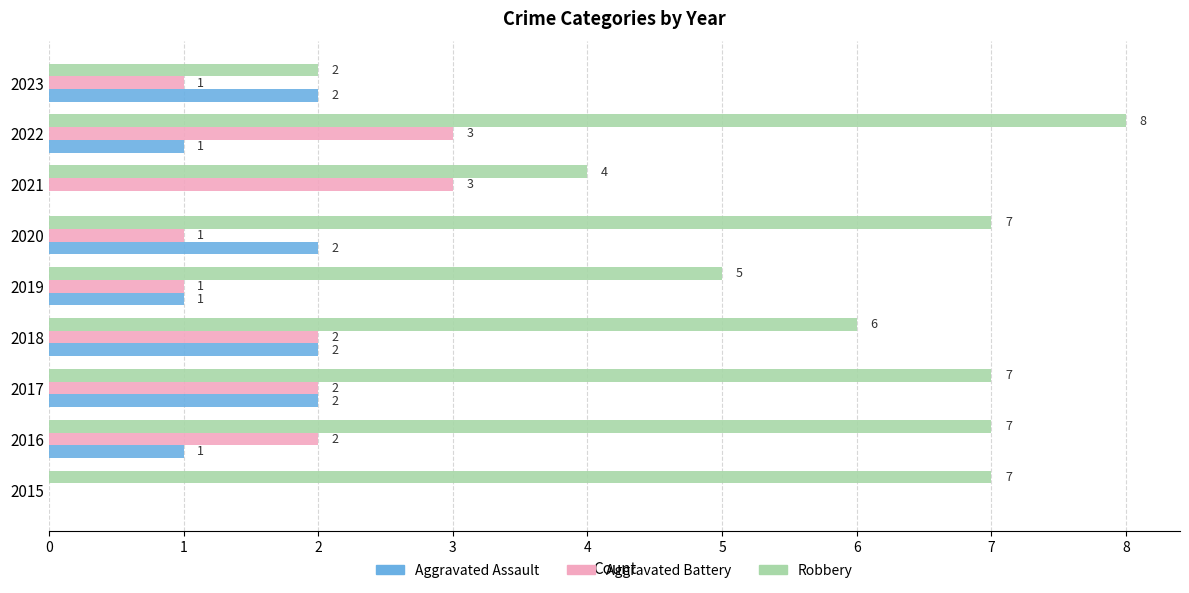

What is the approximate value of Robbery at 2017?

7